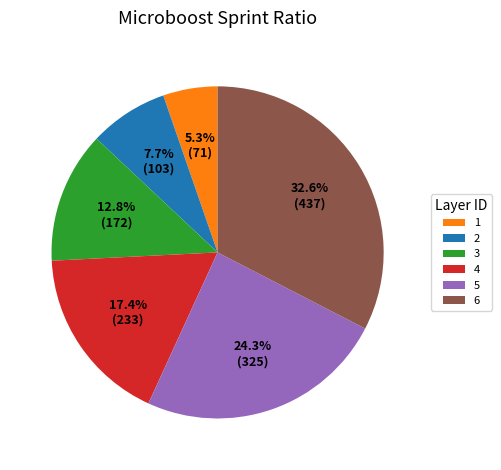

How many slices are in this pie chart?

6